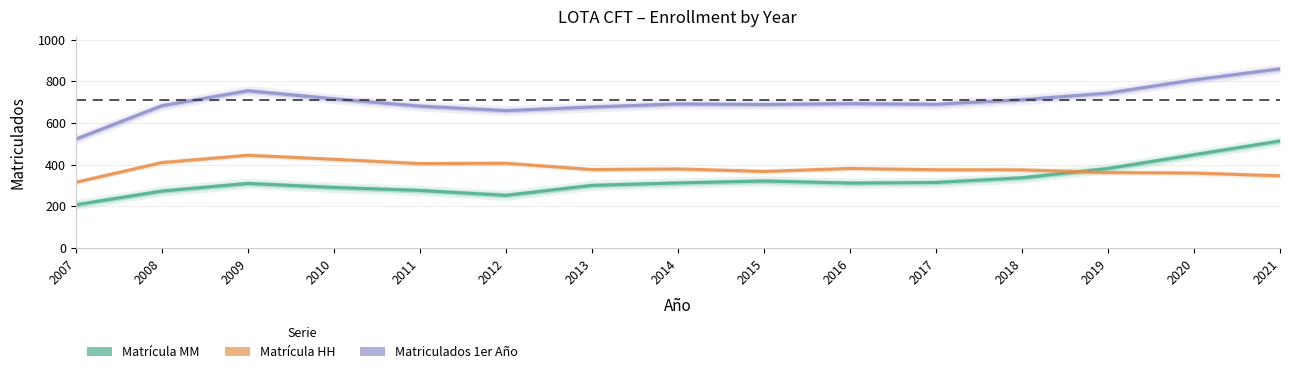

At 2010, list the series in order from largest to smallest.

Matriculados 1er Año, Matrícula HH, Matrícula MM